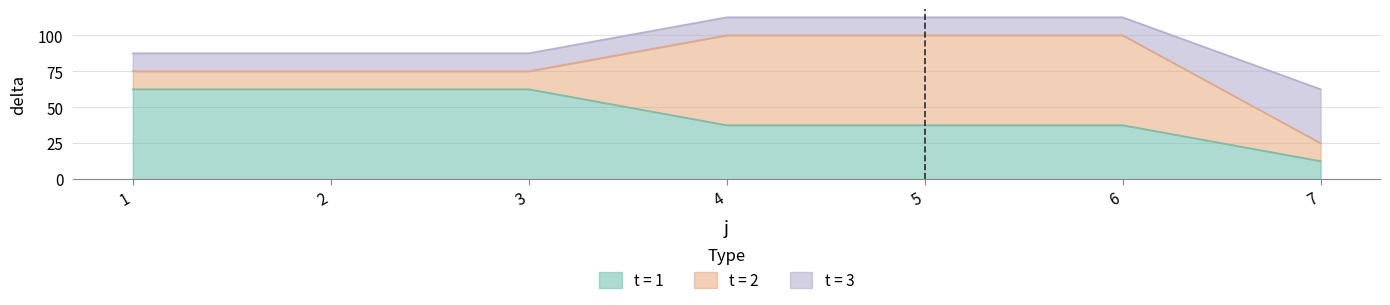

Which category has the lowest value in the t = 1 series?

7